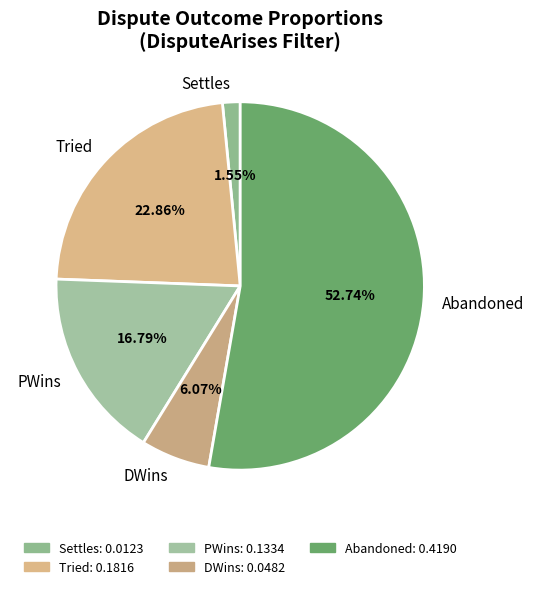

Which slice is the largest?

Abandoned